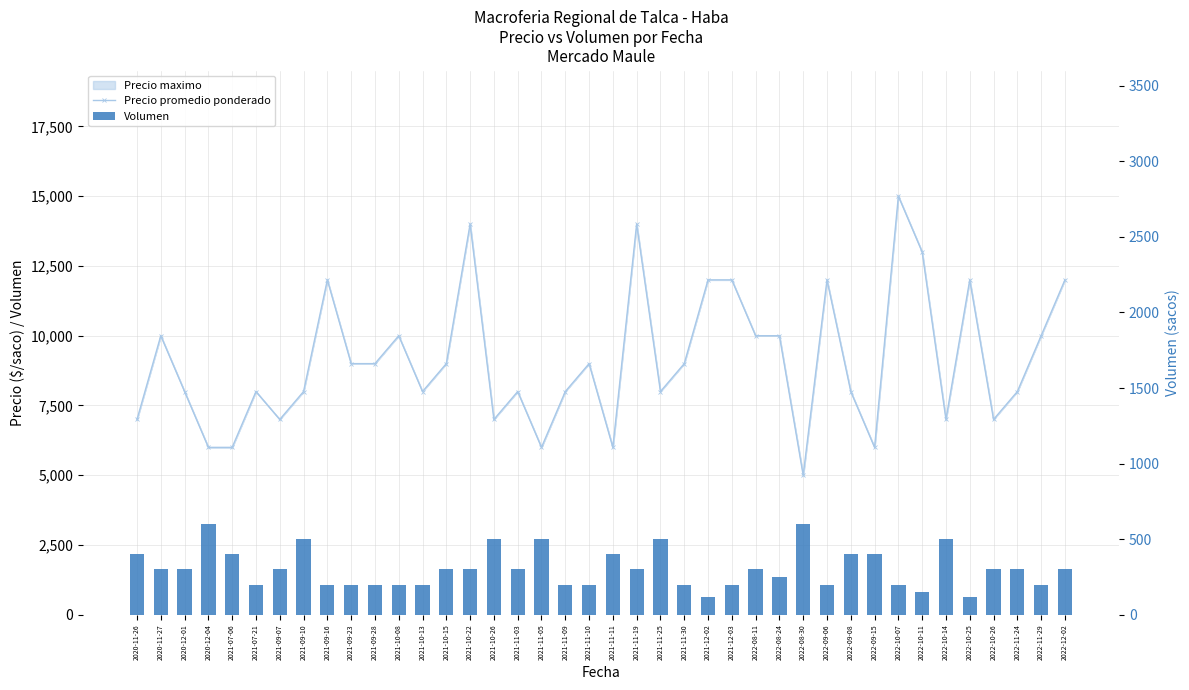

The Precio promedio ponderado series shows 8032 at 2021-11-11. True or false?

False